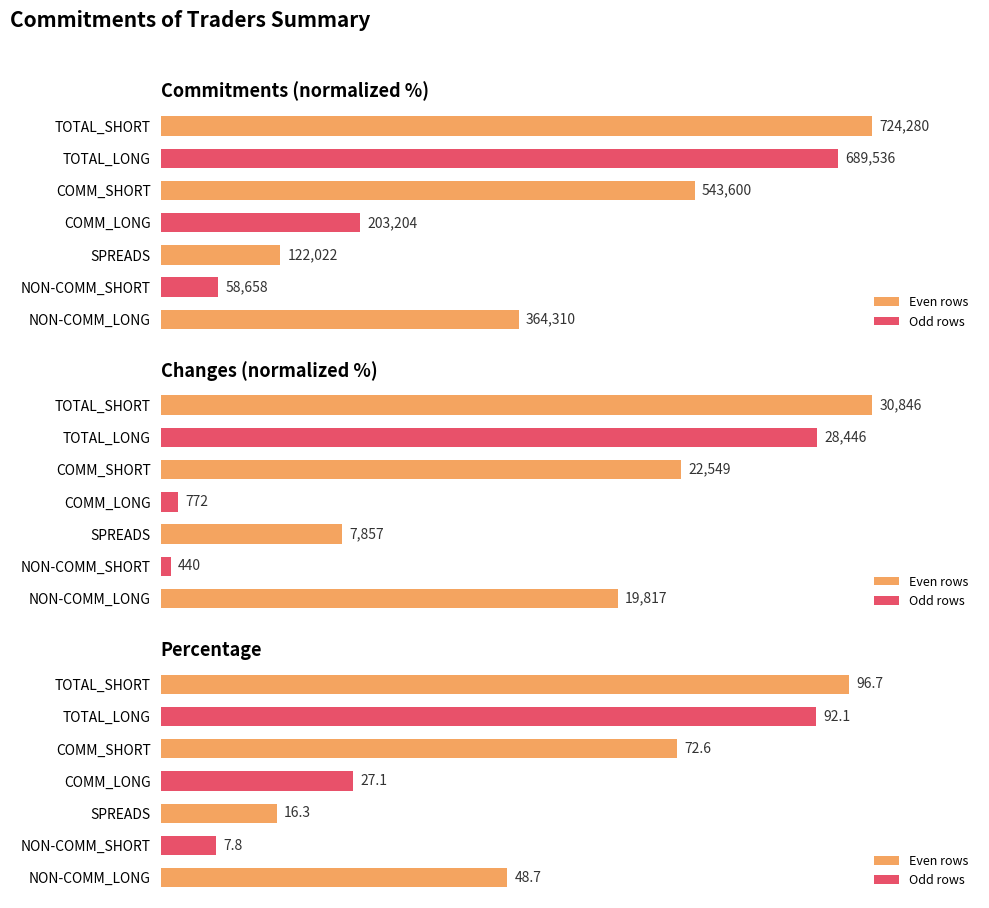

Rank the categories by Changes (normalized %) value from highest to lowest.

TOTAL_SHORT, TOTAL_LONG, COMM_SHORT, NON-COMM_LONG, SPREADS, COMM_LONG, NON-COMM_SHORT